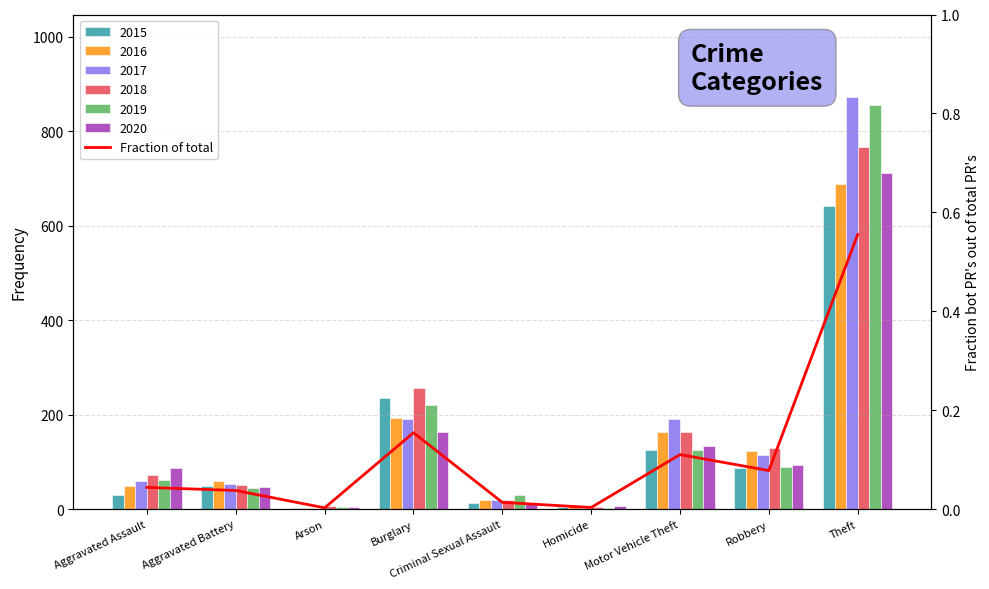

The chart shows a value of 0.3 at Theft. True or false?

False